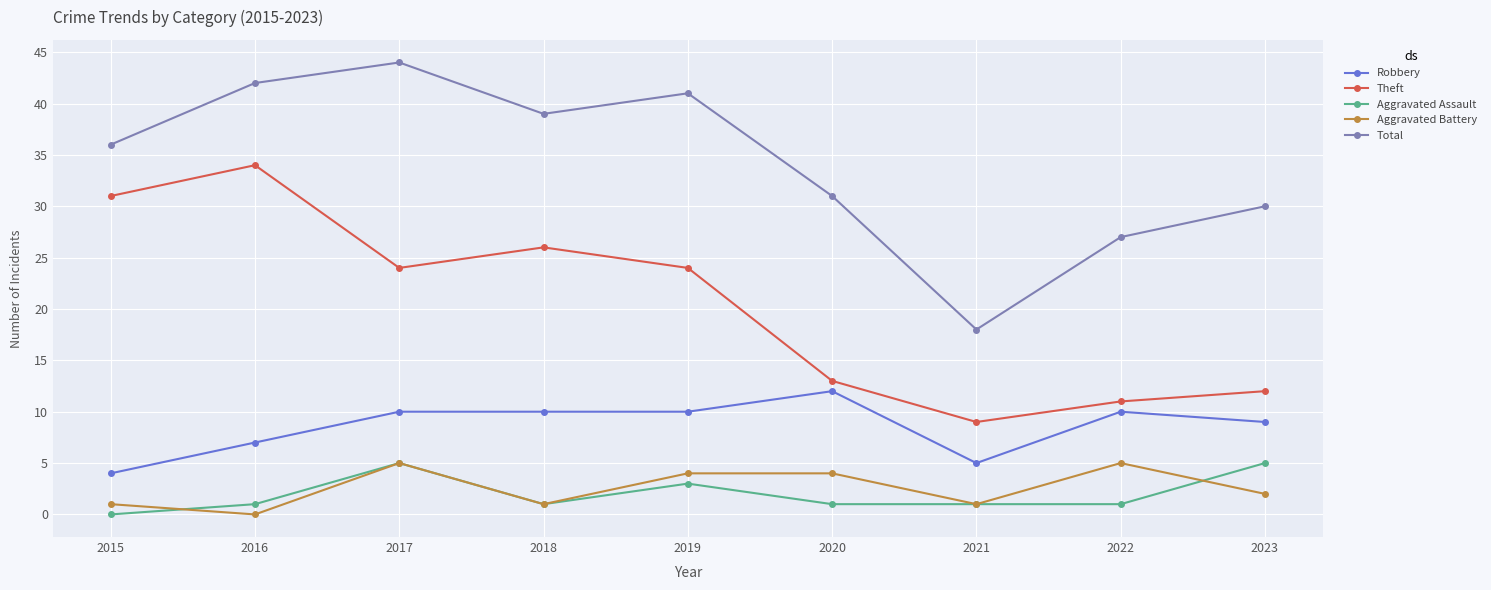

Which series has the largest total across all categories?

Total